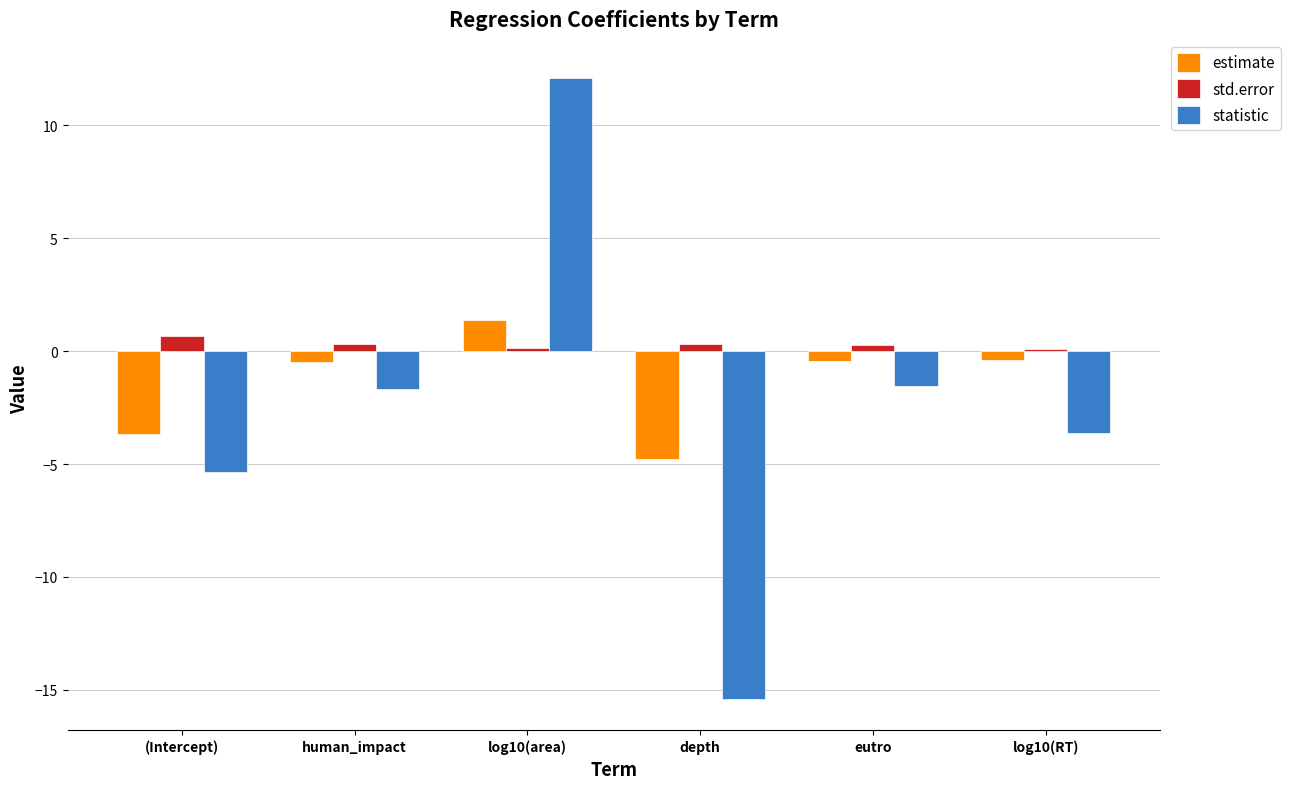

Which series has the largest total across all categories?

std.error